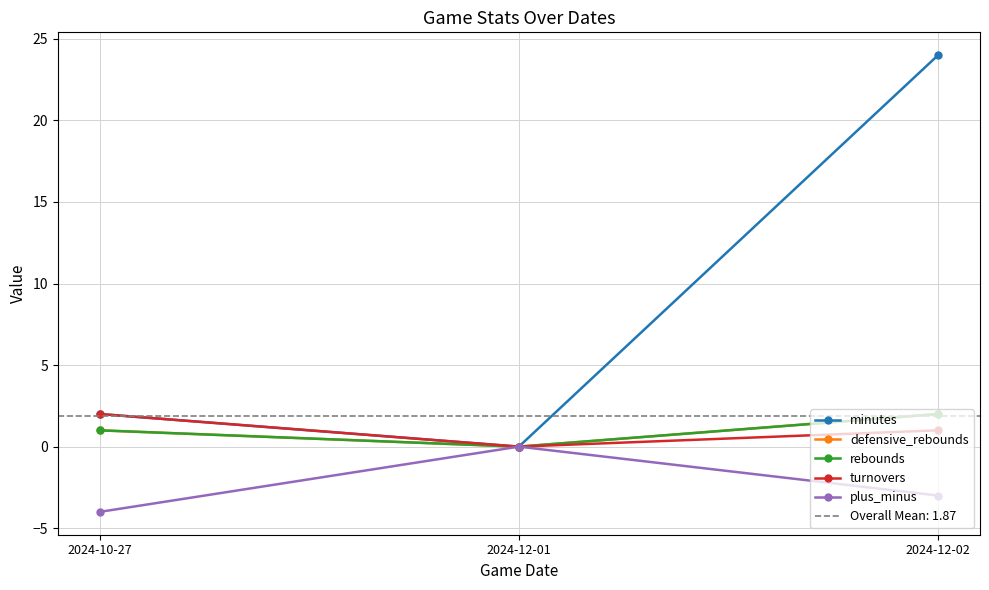

What are all the series names shown in the legend?

minutes, defensive_rebounds, rebounds, turnovers, plus_minus